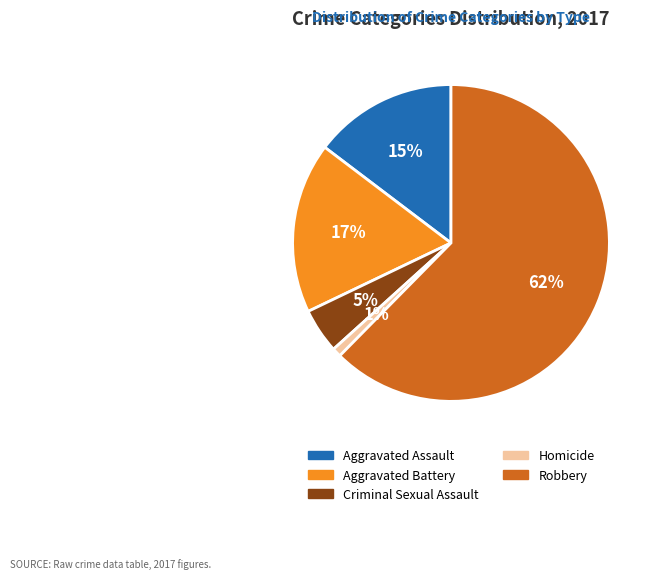

What is the majority slice?

Robbery